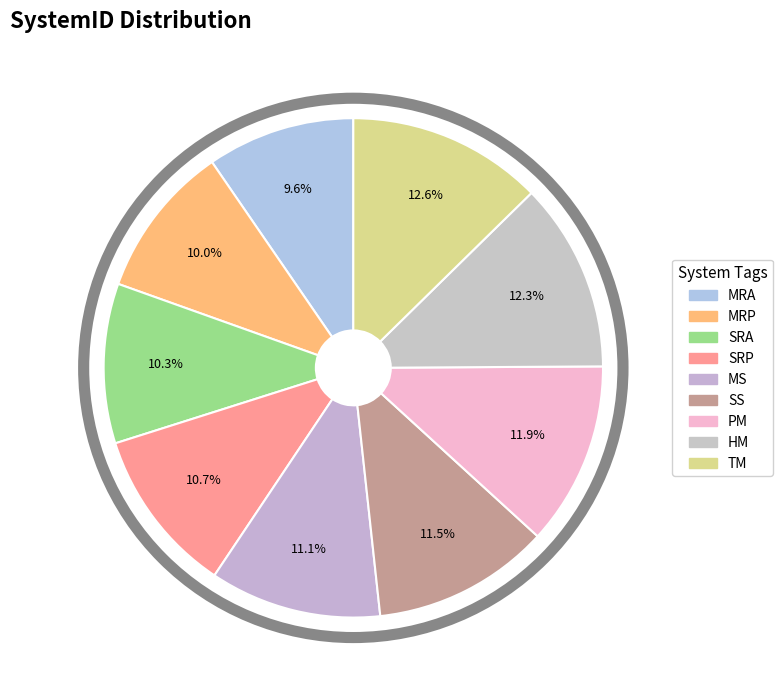

Does TM represent more than half of the total?

No